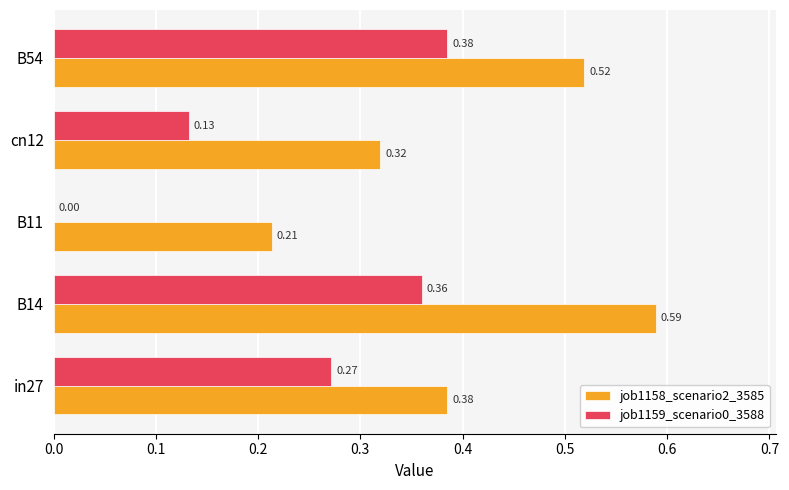

What is the sum of all job1158_scenario2_3585 values?

2.0